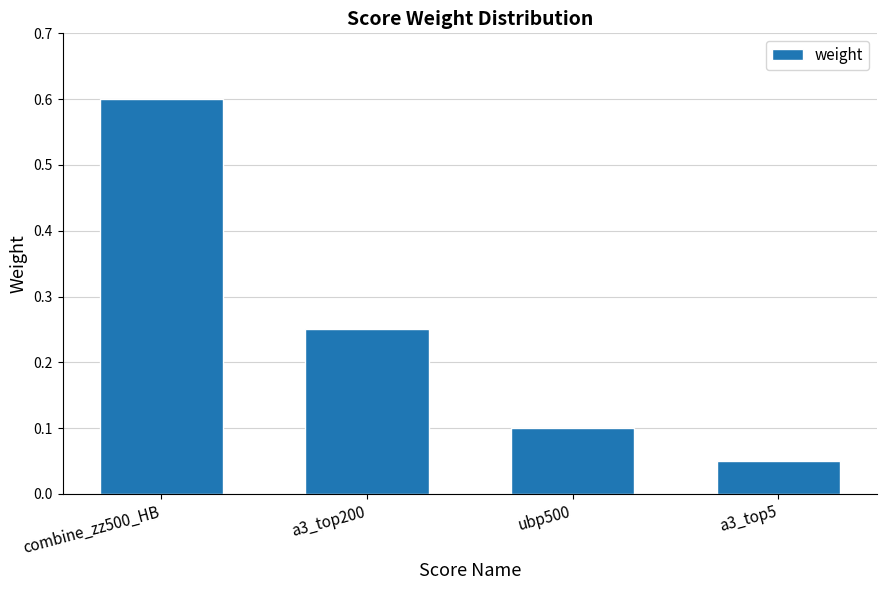

Which has a higher value, combine_zz500_HB or a3_top200?

combine_zz500_HB